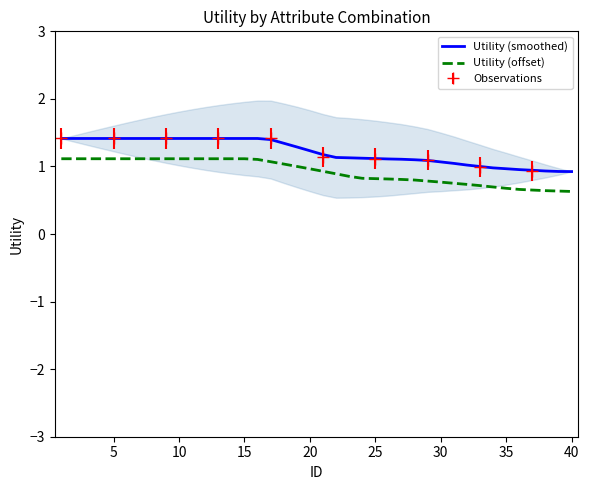

What is the lowest value of the Utility (offset) series?

0.6